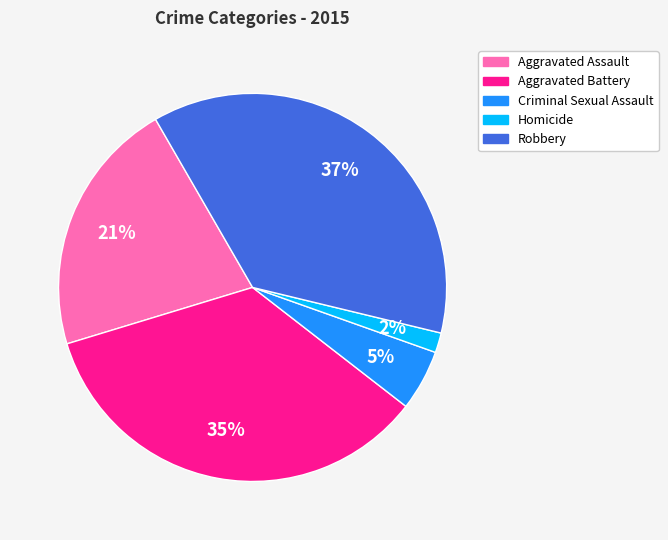

Do Robbery and Aggravated Battery together represent more than half of the pie?

Yes